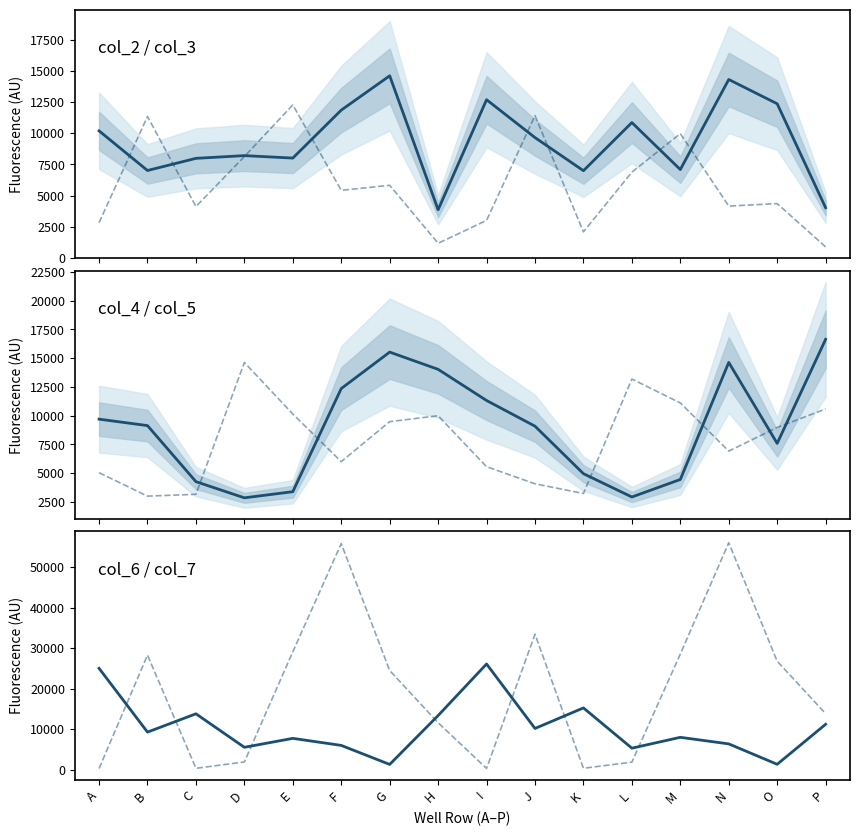

What is the value of the col_5 point at the 6th from the left?

6010